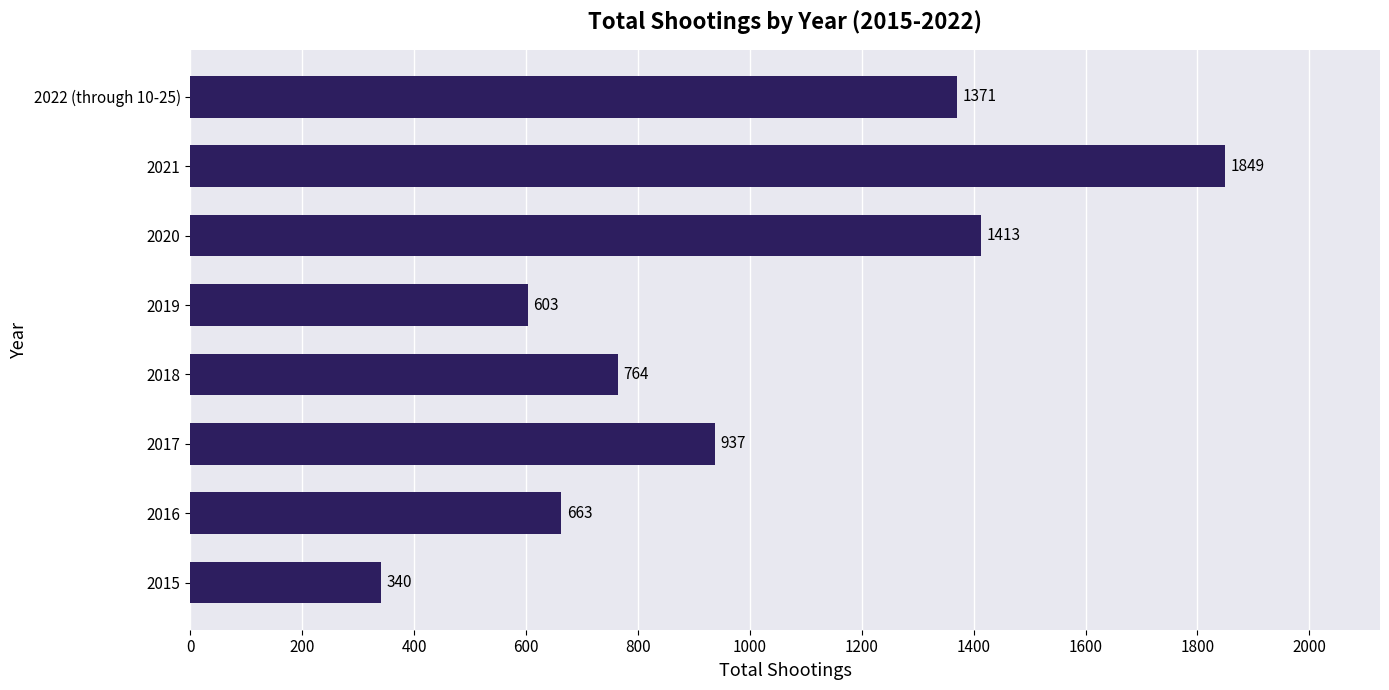

At which label is the value closest to 1094?

2017